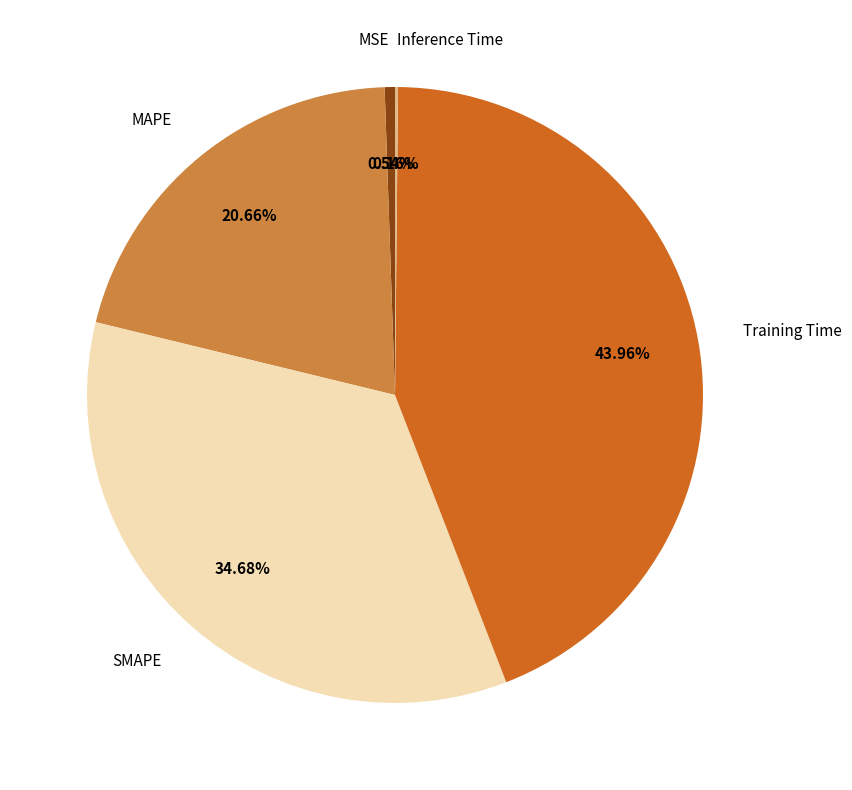

Is there a majority slice in this chart?

No